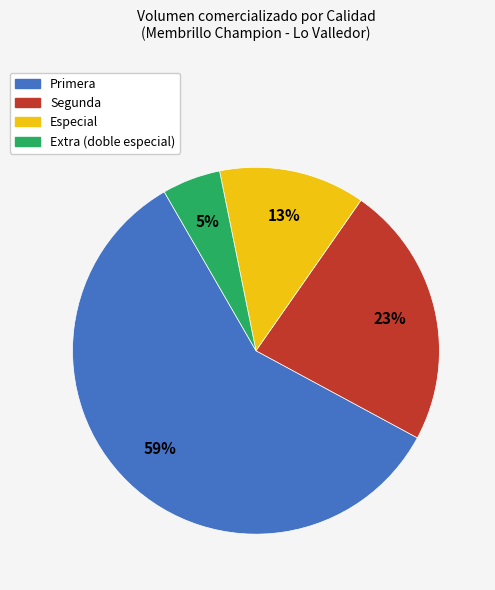

Count the number of slices in the pie.

4